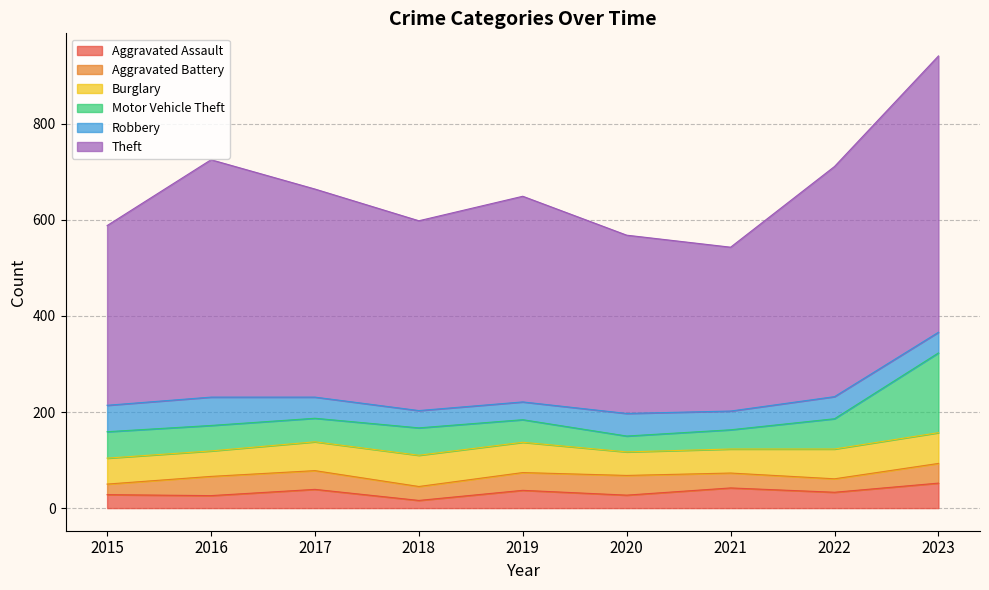

Where is the first local minimum for Aggravated Battery?

2018